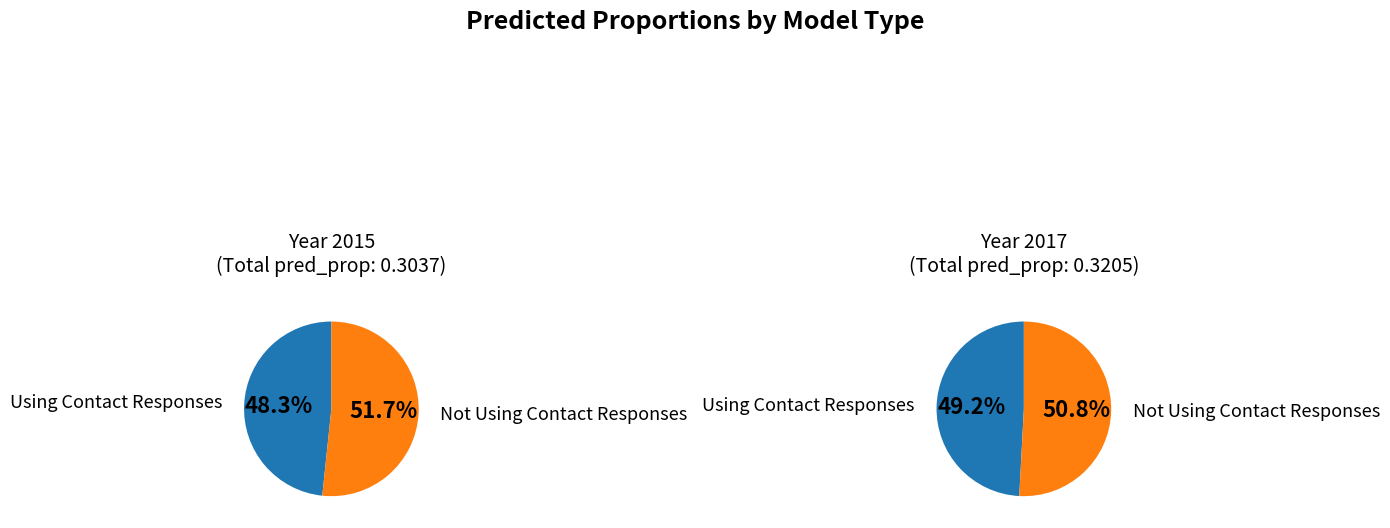

What is the smallest slice in the pie chart?

Using Contact Responses